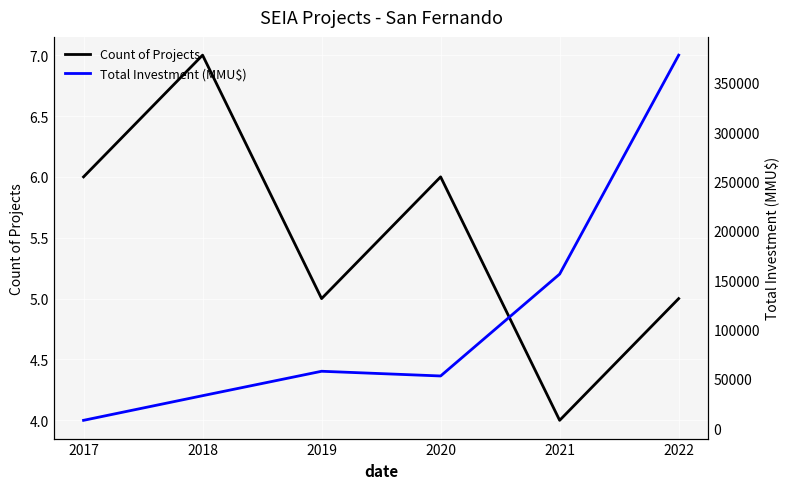

What is the difference between the maximum and minimum values in the Count of Projects series?

3